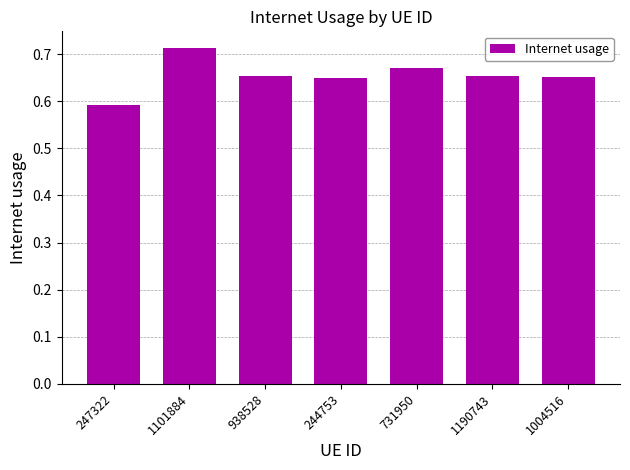

What is the label of the 5th bar from the left?

731950